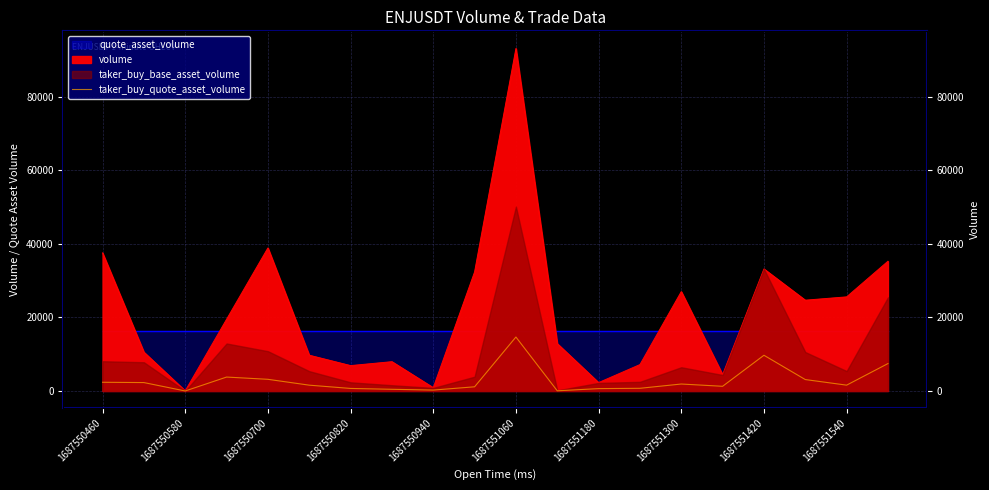

How many interior local peaks (higher than both neighbors) does the data have?

4